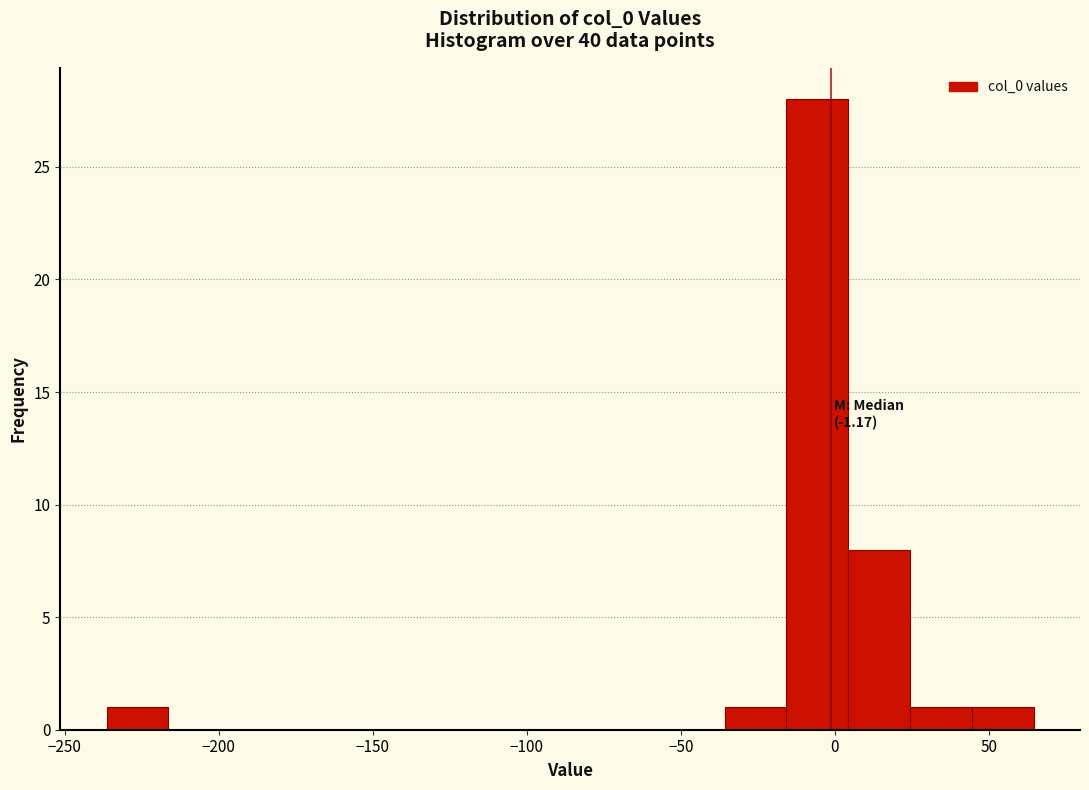

Over which range of the x-axis is the bar tallest?

-15 to 5